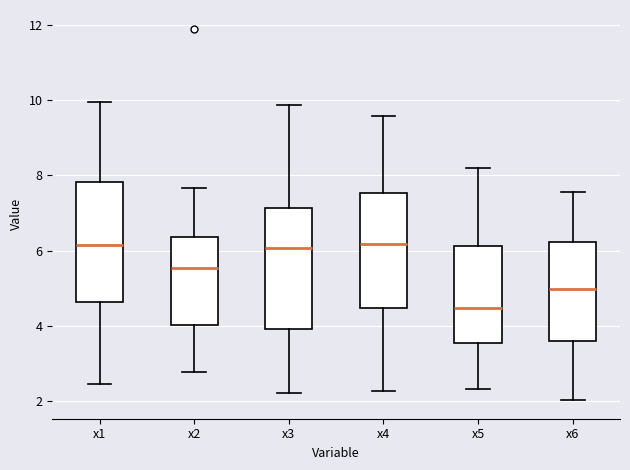

Reading left to right, transcribe this box plot: for each box, give where its median line is, the range the box spans, and where its two whiskers end, as read against the y-axis. The values are not printed on the chart, so give them approximately, as read against the axis.

x1: median 6.2, box 4.6 to 7.8, whiskers 2.4 to 10.0
x2: median 5.6, box 4.0 to 6.4, whiskers 2.8 to 7.6
x3: median 6.0, box 4.0 to 7.2, whiskers 2.2 to 9.8
x4: median 6.2, box 4.4 to 7.6, whiskers 2.2 to 9.6
x5: median 4.4, box 3.6 to 6.2, whiskers 2.4 to 8.2
x6: median 5.0, box 3.6 to 6.2, whiskers 2.0 to 7.6